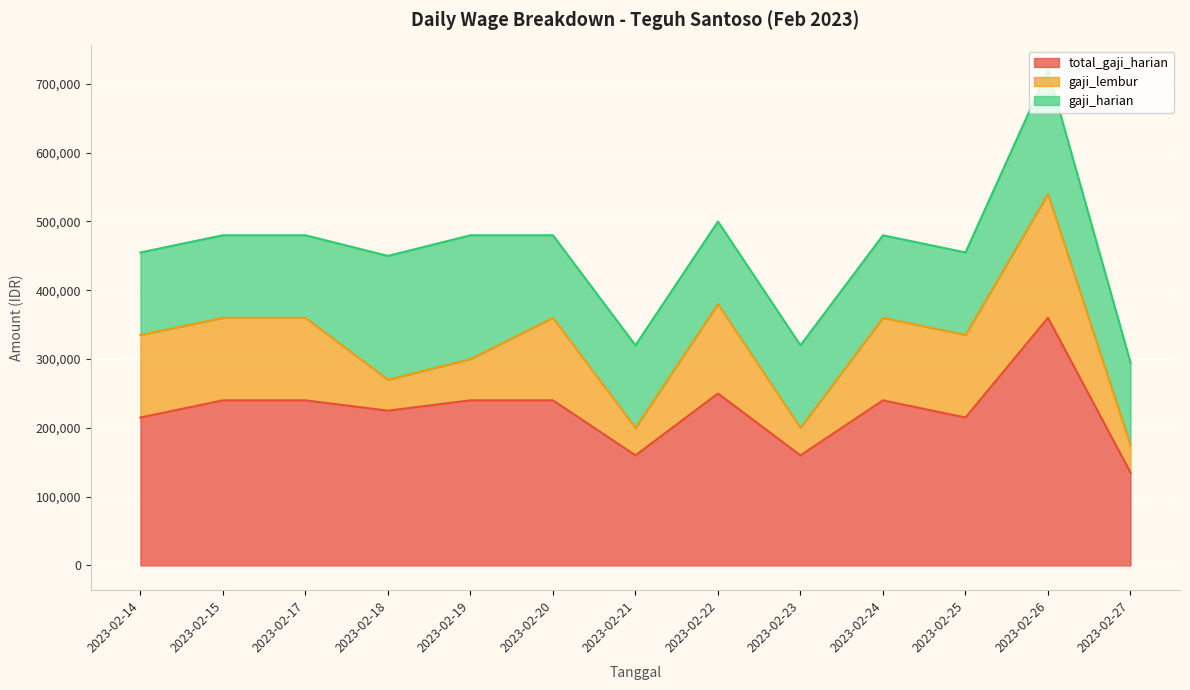

At which category does total_gaji_harian reach its first local valley?

2023-02-18